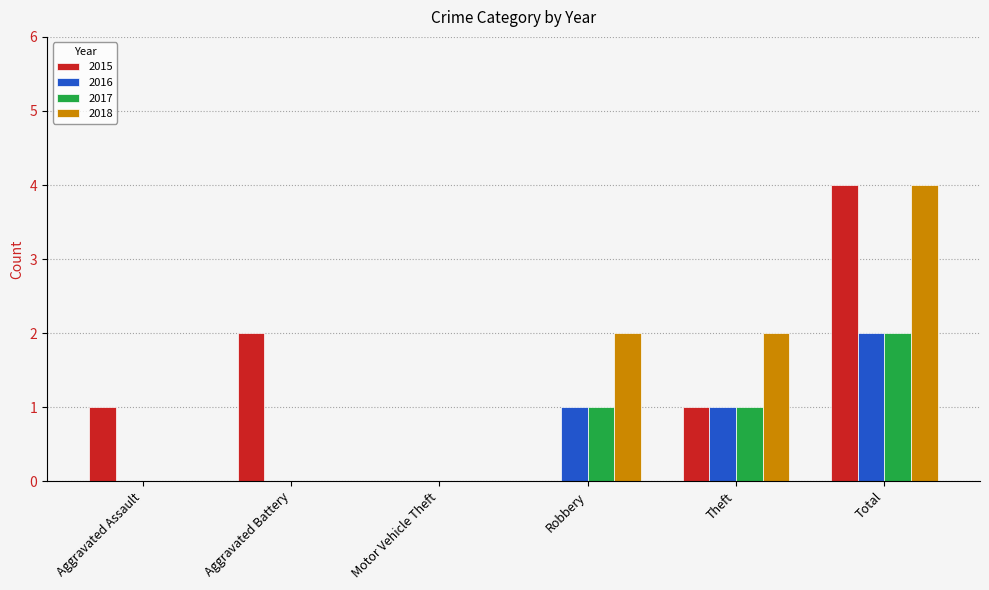

Count the number of data series in this chart.

4